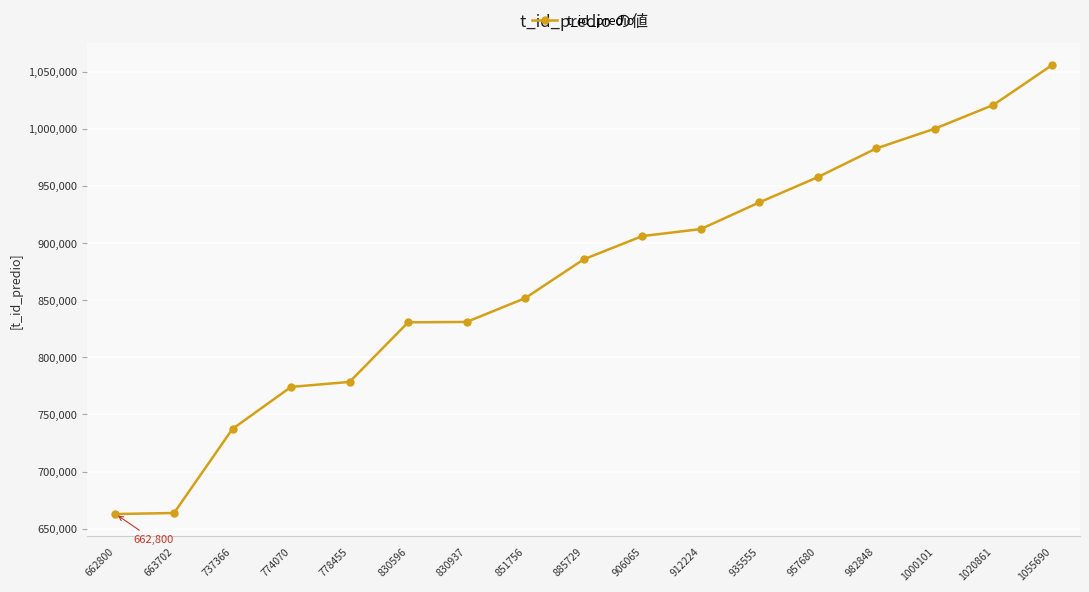

What is the sum of all values?

14786435